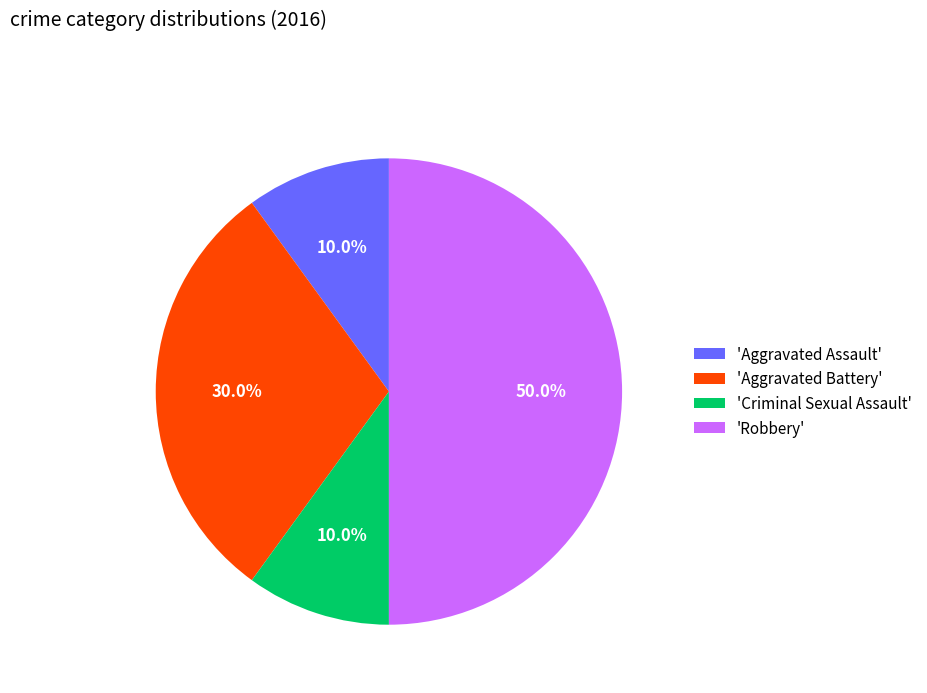

To the nearest percent, what is the difference between the largest and smallest slice percentages?

40%